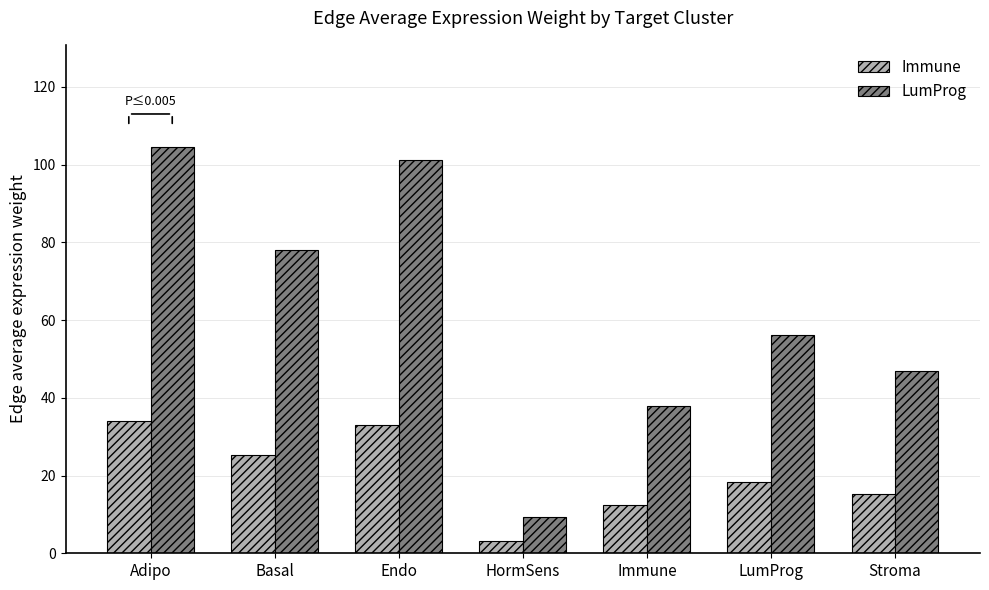

Which category has the highest value across all series?

Adipo